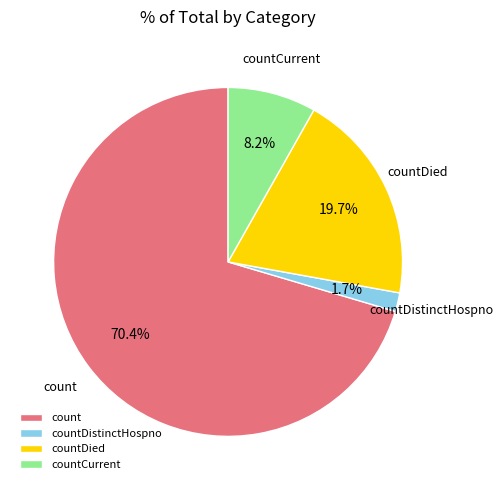

The countDied slice represents 28% of the pie. True or false?

False